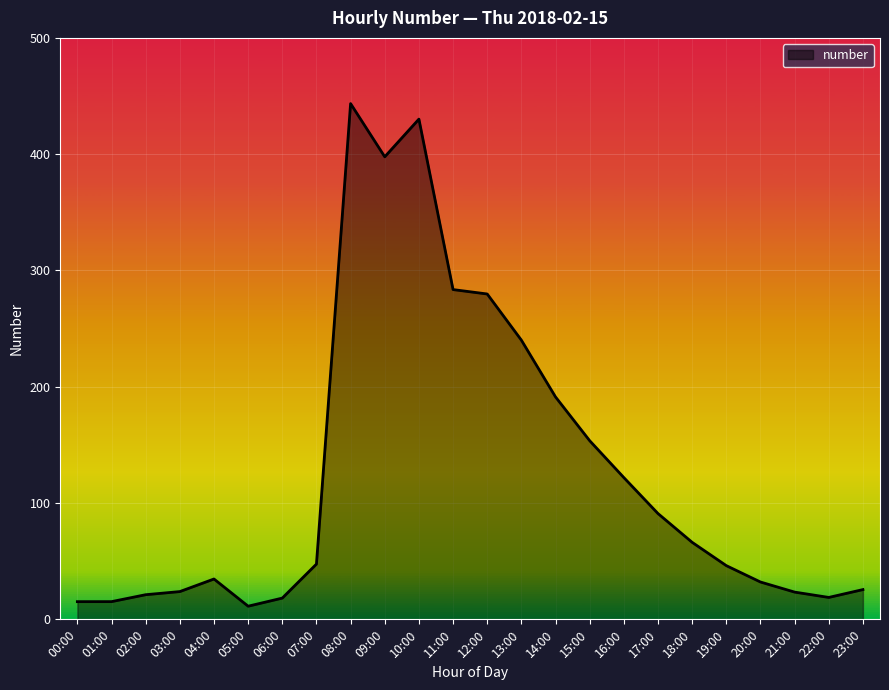

What is the approximate value at 11:00?

283.6